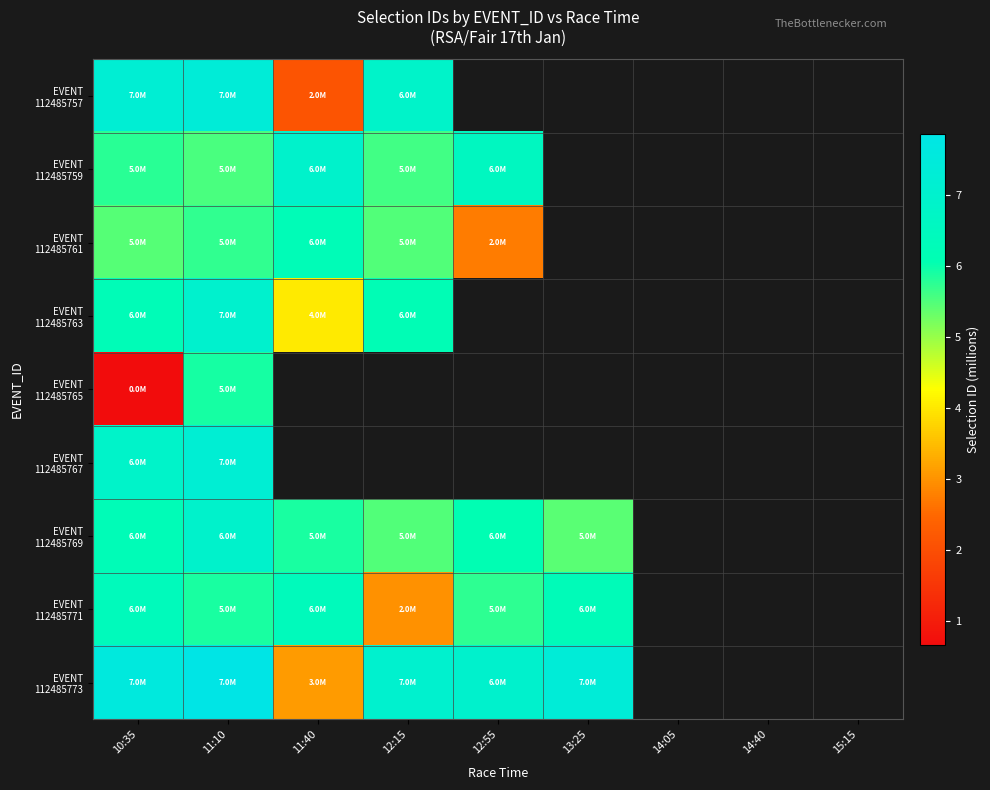

The value of EVENT 112485769 at 11:10 is 10.9. True or false?

False